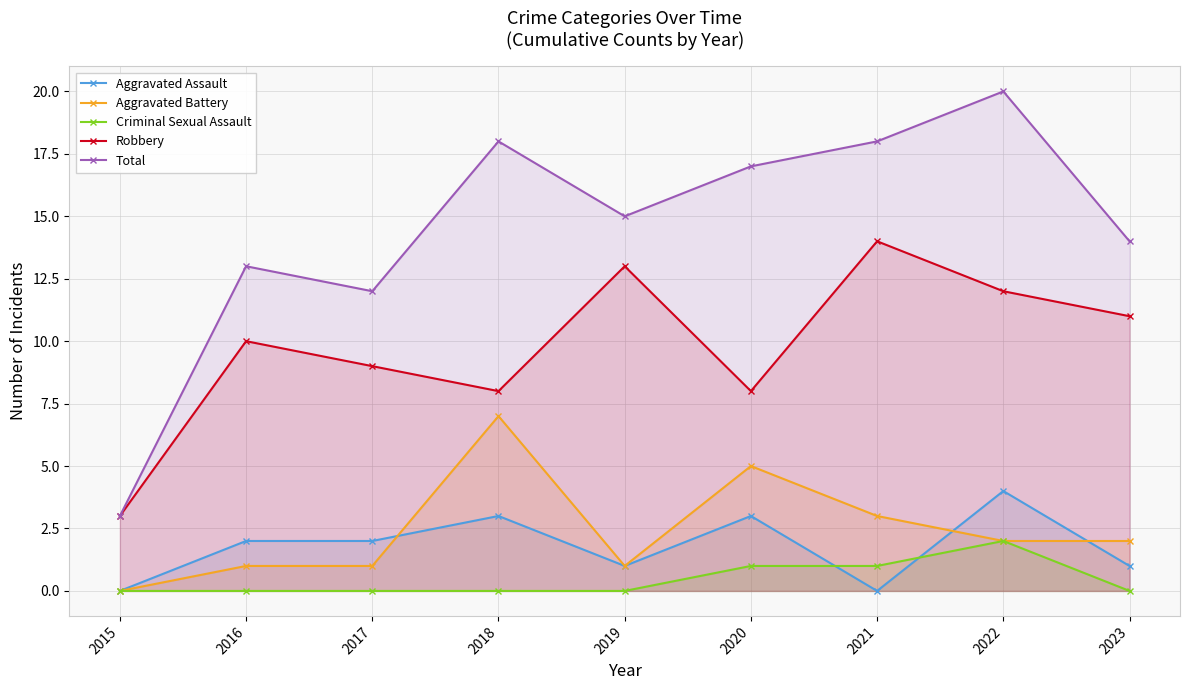

At which label does Aggravated Battery first exceed 2?

2018